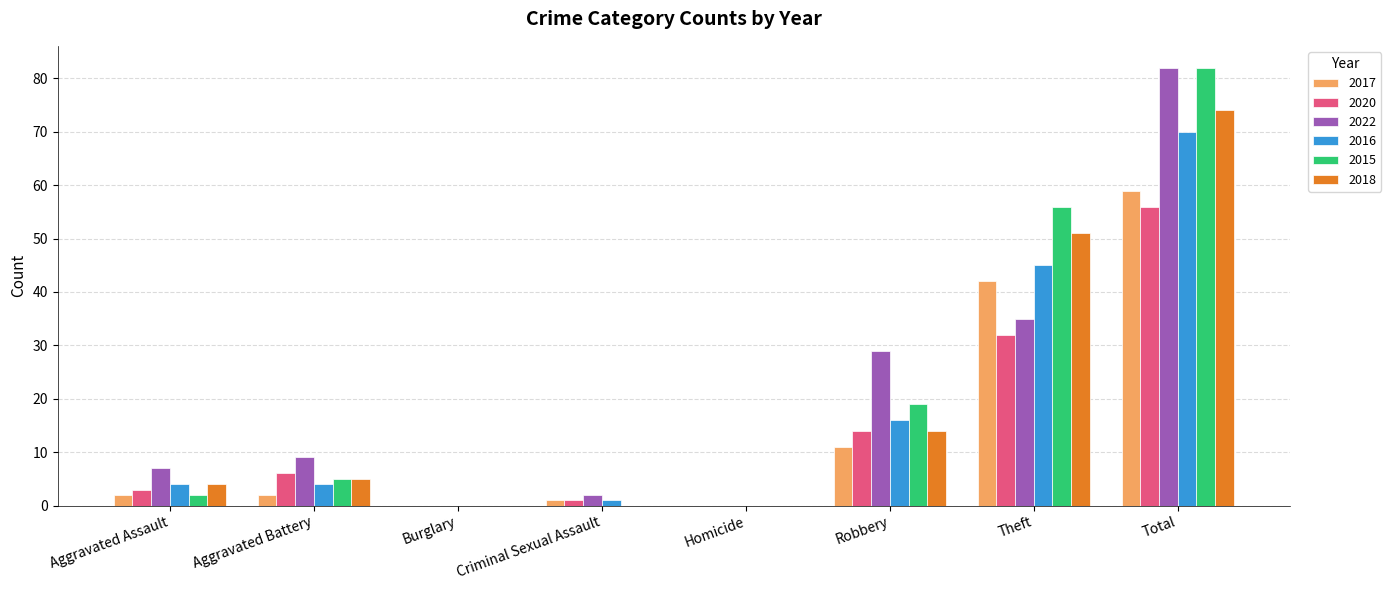

True or false: 2016 has a value of -30 at Homicide.

False